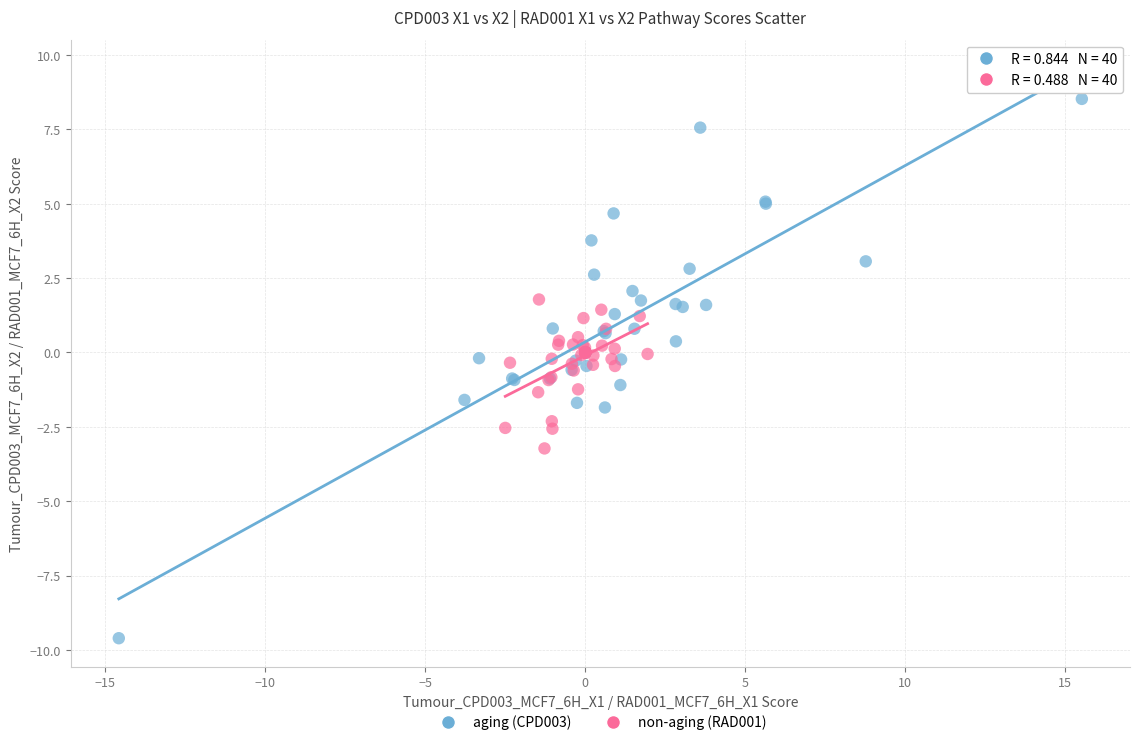

Which series has the widest spread of Y values?

aging (CPD003)